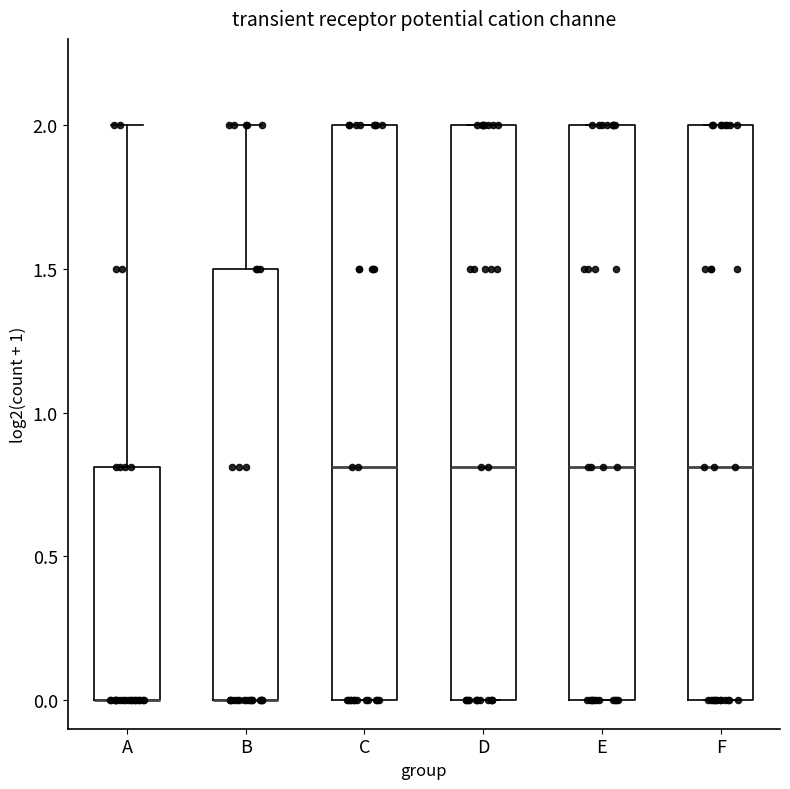

Reading left to right, read every box against the y-axis: the position of its median line, the range the box covers, and the ends of its whiskers. The values are not printed on the chart, so give them approximately, as read against the axis.

A: median 0.0 (drawn on the box's lower edge), box 0.0 to 0.8, whiskers 0.0 to 2.0
B: median 0.0 (drawn on the box's lower edge), box 0.0 to 1.5, whiskers 0.0 to 2.0
C: median 0.8, box 0.0 to 2.0, whiskers 0.0 to 2.0
D: median 0.8, box 0.0 to 2.0, whiskers 0.0 to 2.0
E: median 0.8, box 0.0 to 2.0, whiskers 0.0 to 2.0
F: median 0.8, box 0.0 to 2.0, whiskers 0.0 to 2.0